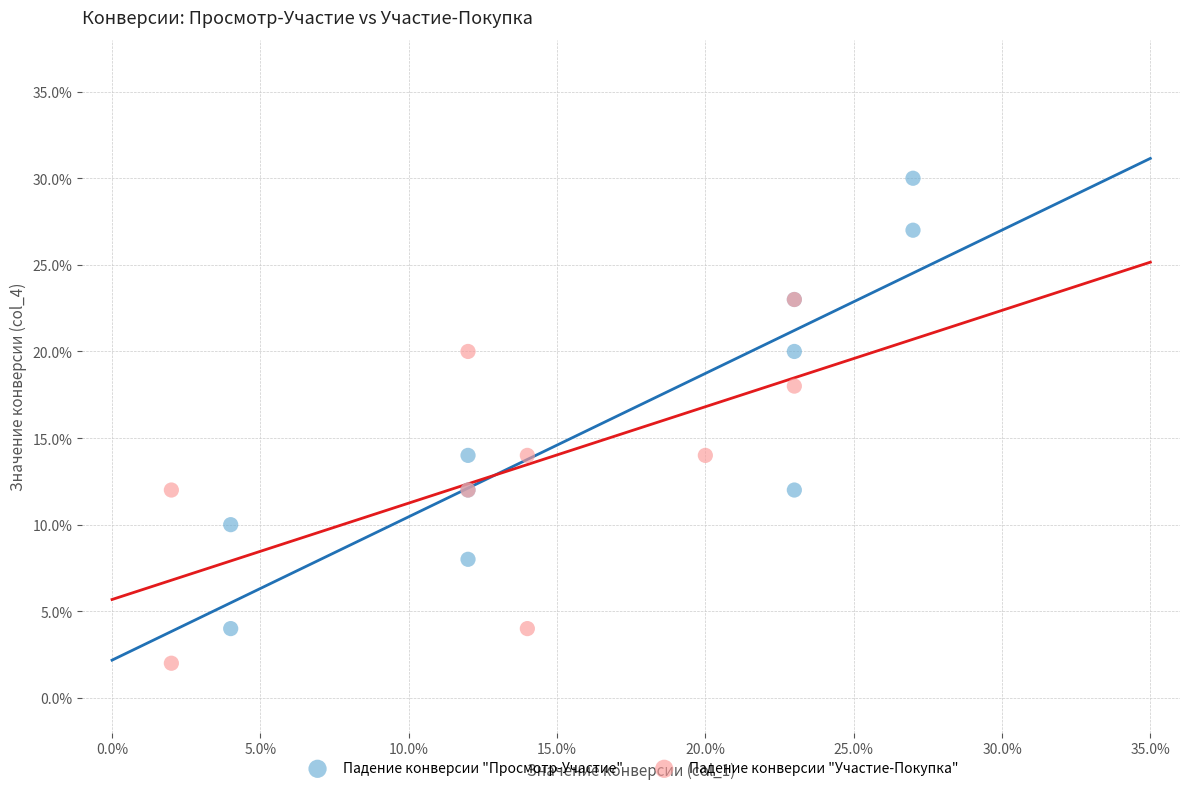

What are all the series names shown in the legend?

Падение конверсии "Просмотр-Участие", Падение конверсии "Участие-Покупка"